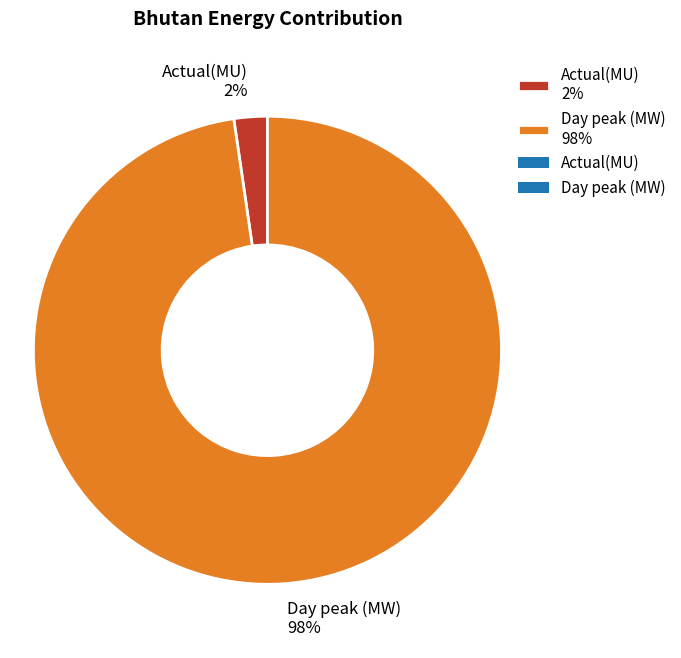

To the nearest percent, what is the average slice percentage?

50%